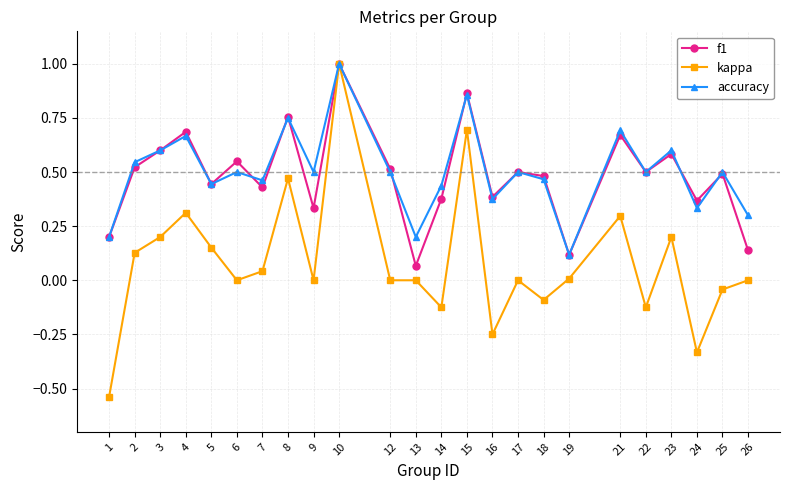

At which category is the sum across all series the highest?

10